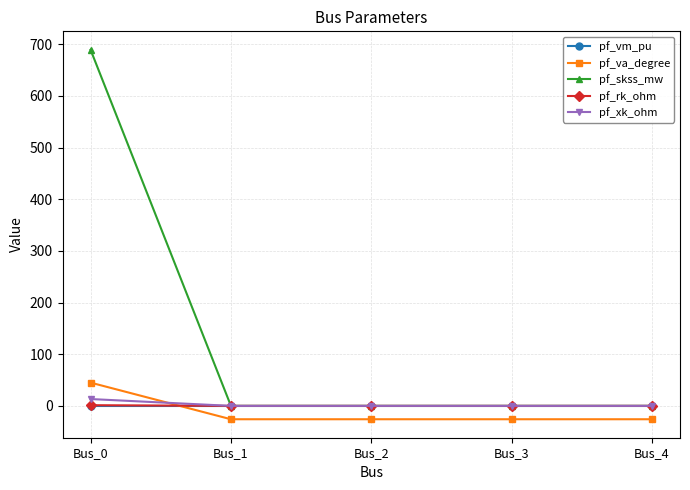

How many times do pf_vm_pu and pf_xk_ohm cross each other?

1